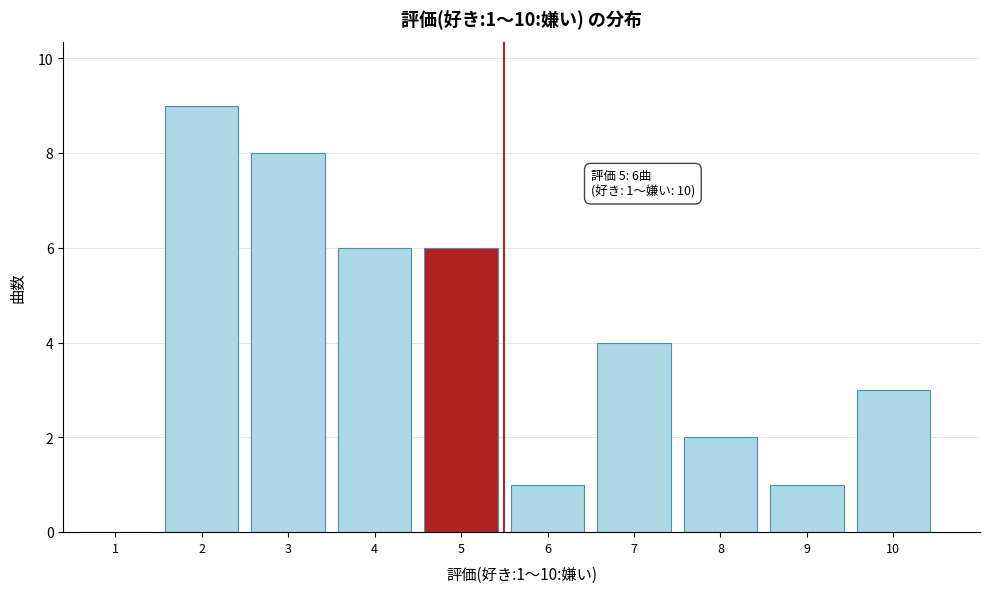

Reading left to right, what are all the values shown in this chart?

1=0	2=9	3=8	4=6	5=6	6=1	7=4	8=2	9=1	10=3